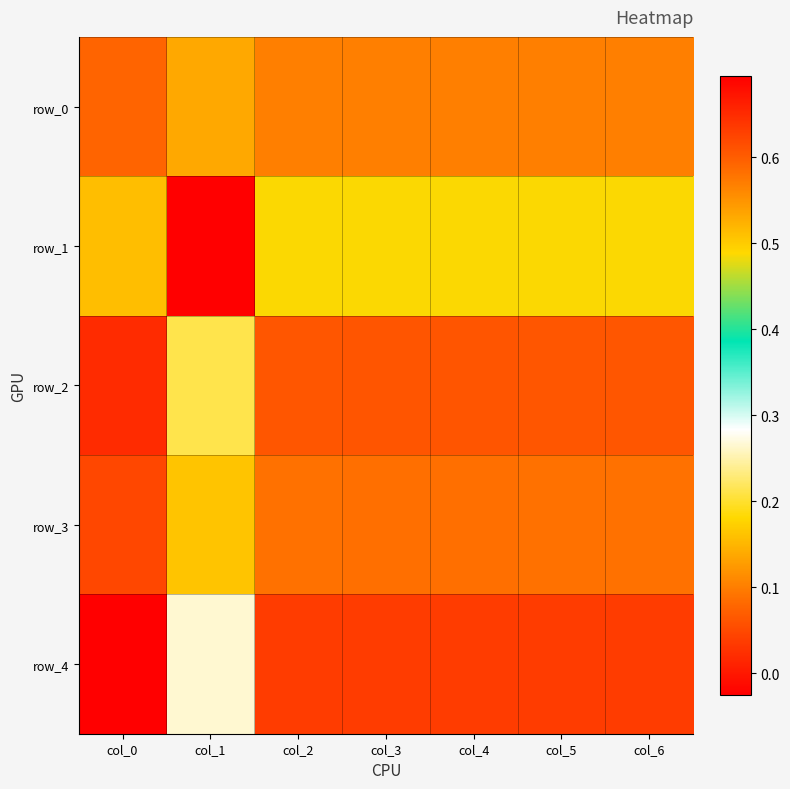

What is the sum of the row_3 values at col_6 and col_4?

1.2